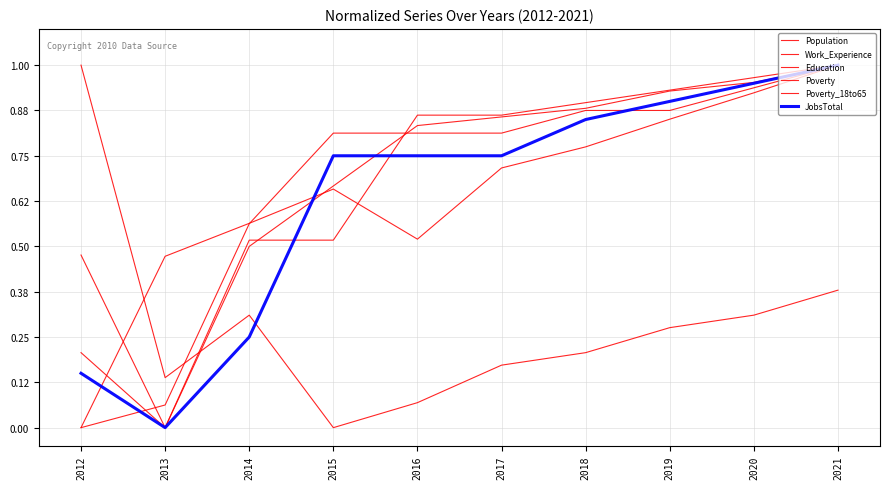

Is it true that Poverty equals 0.3 at 2016?

False